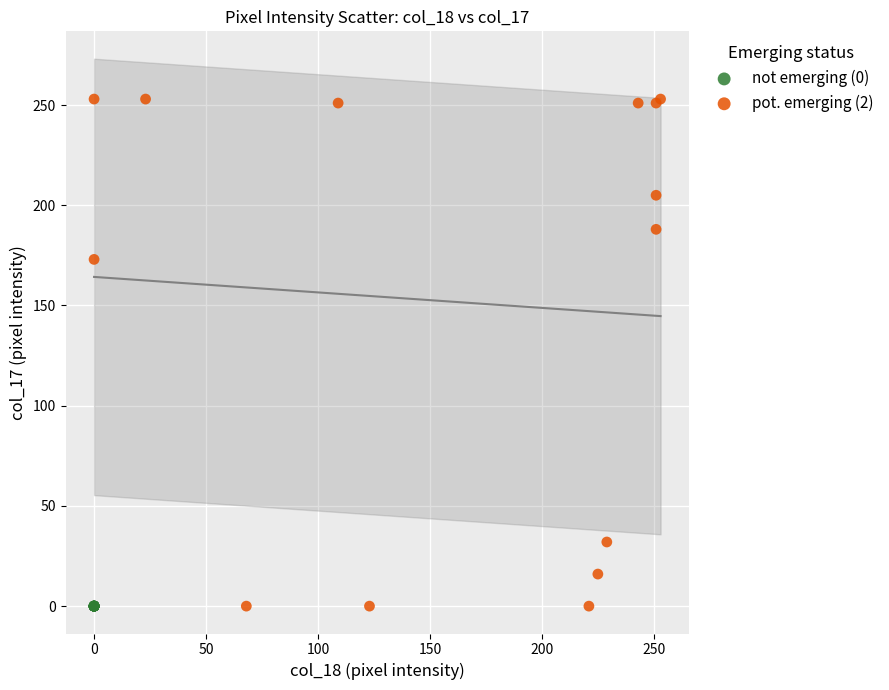

What are all the series names shown in the legend?

not emerging (0), pot. emerging (2)